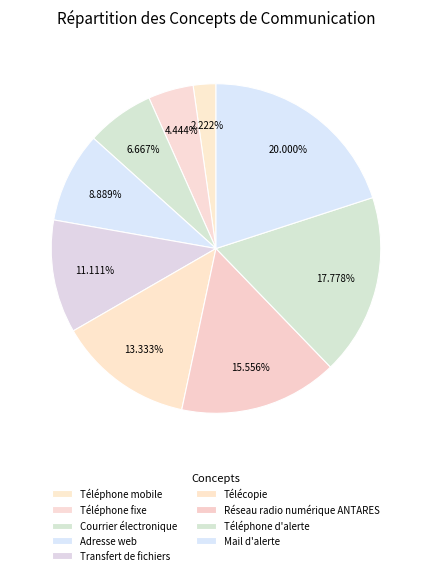

Count the number of slices in the pie.

9